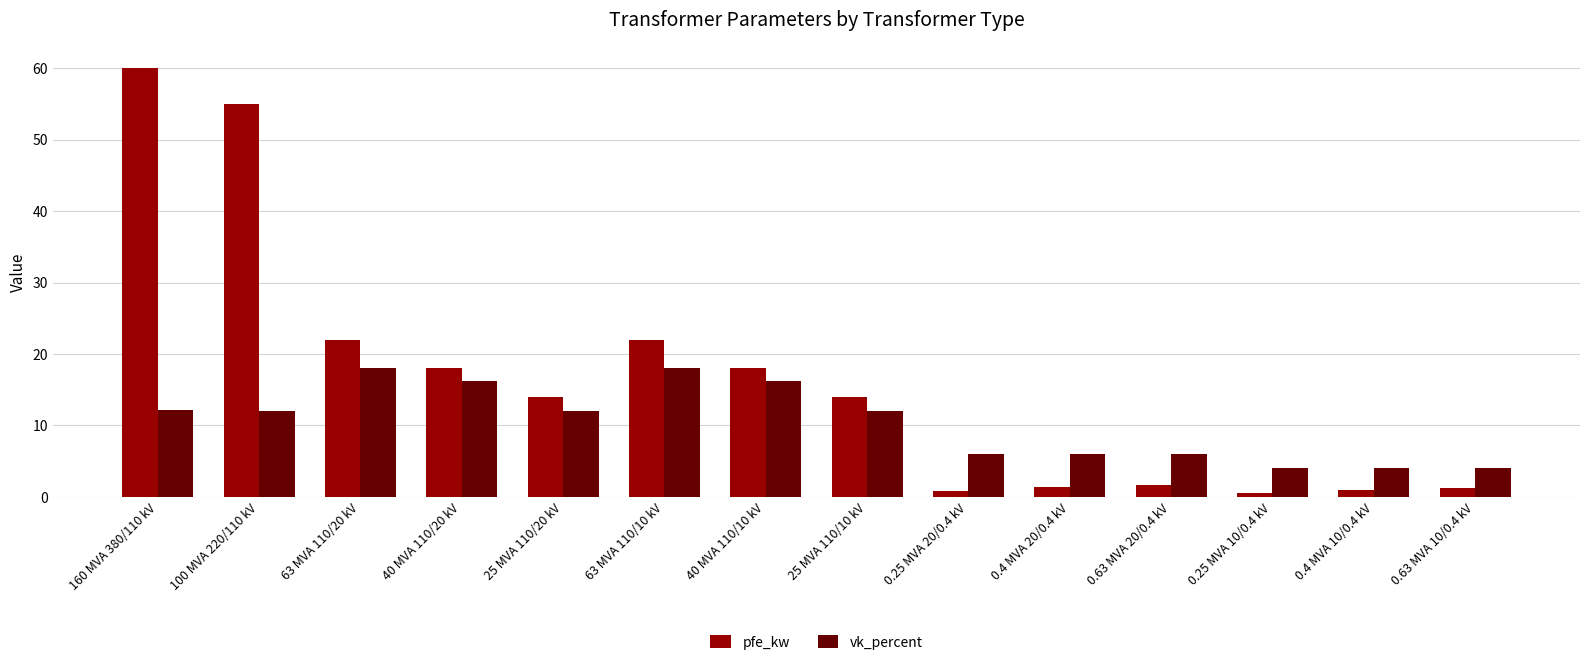

The value of vk_percent at 0.63 MVA 10/0.4 kV is 4.0. True or false?

True